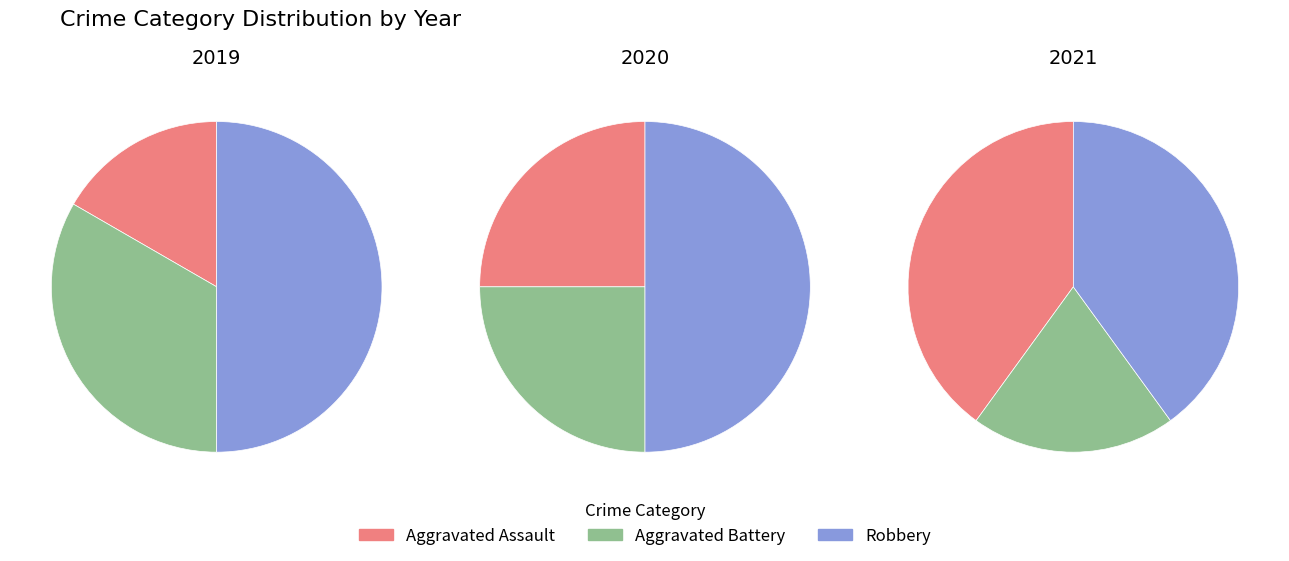

To the nearest percent, what is the difference between the largest and smallest slice percentages?

20%